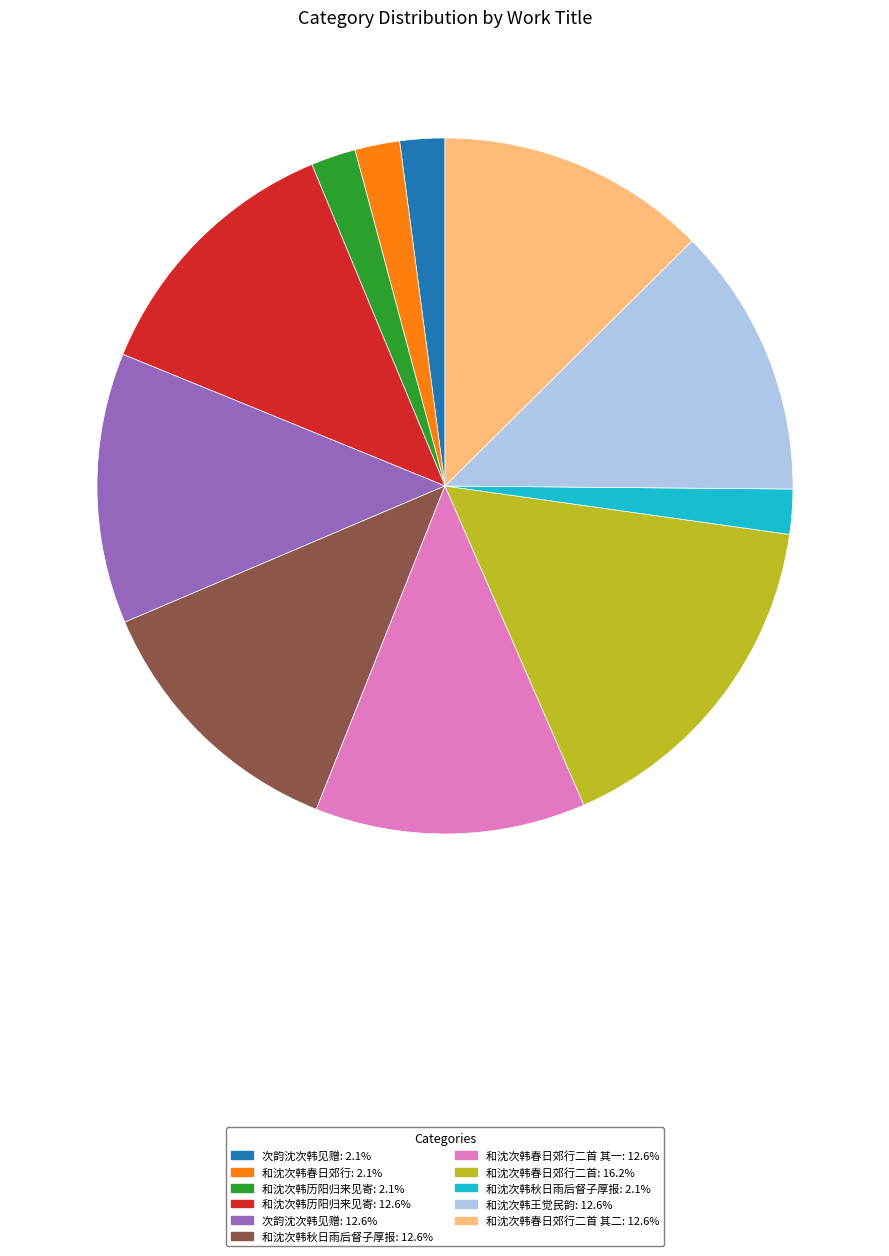

How many slices are in this pie chart?

11